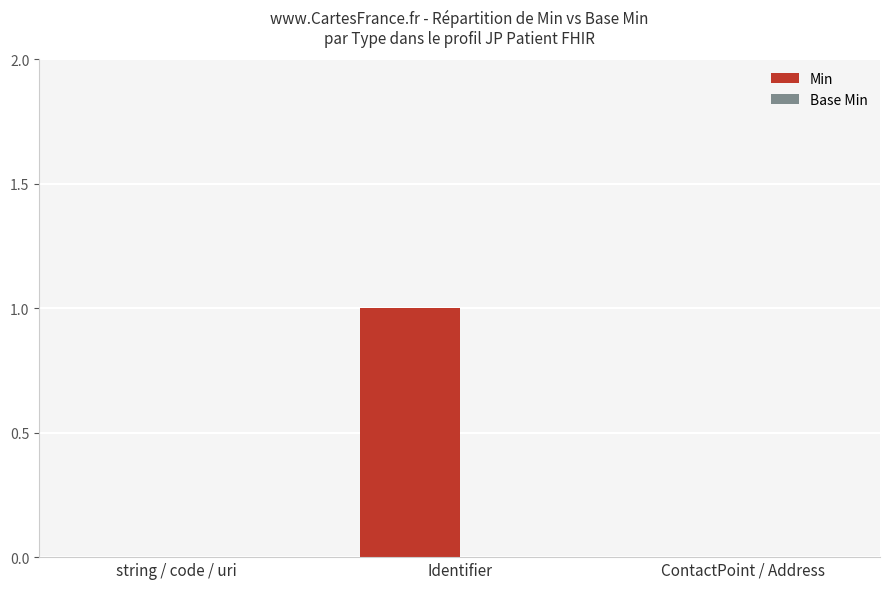

Reading left to right, list all the values displayed in this chart.

string / code / uri=0	Identifier=1	ContactPoint / Address=0